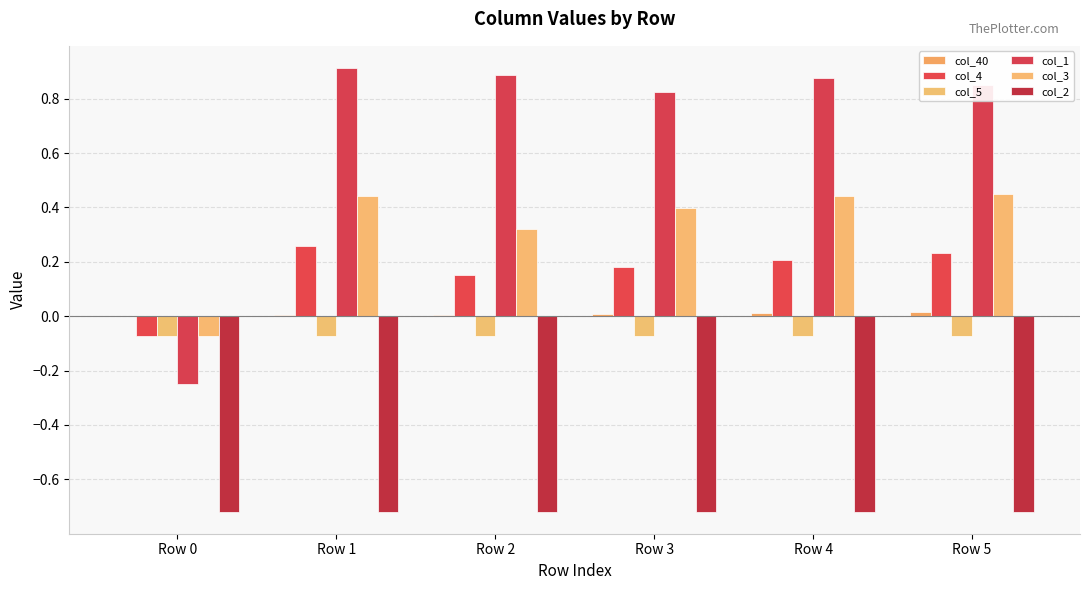

What is the spread (max minus min) of values at Row 3?

1.5